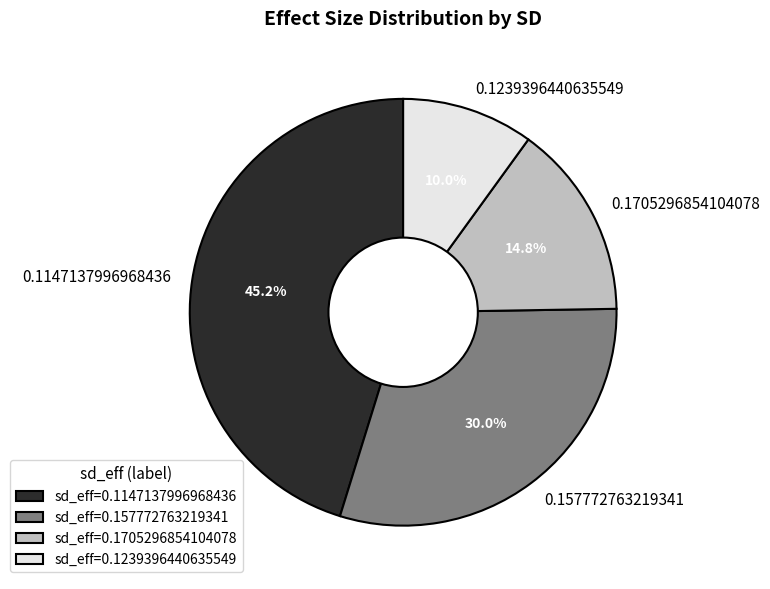

Is there a majority slice in this chart?

No